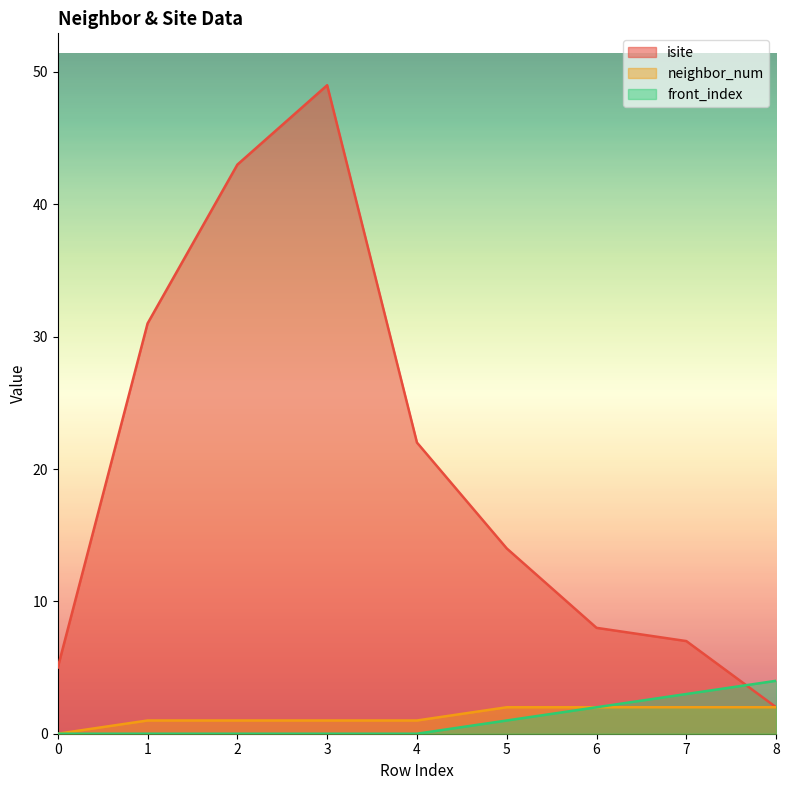

What is the value of the neighbor_num point at the 3rd from the left?

1